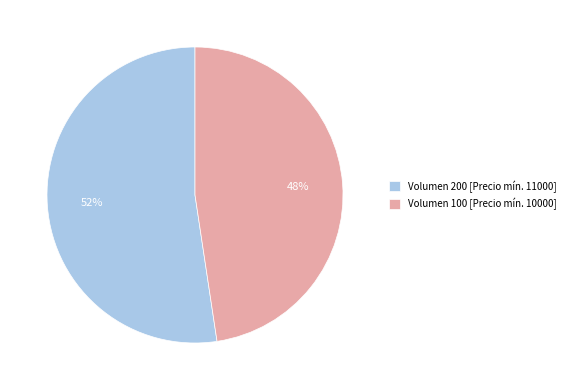

Does any single category account for the majority?

Yes